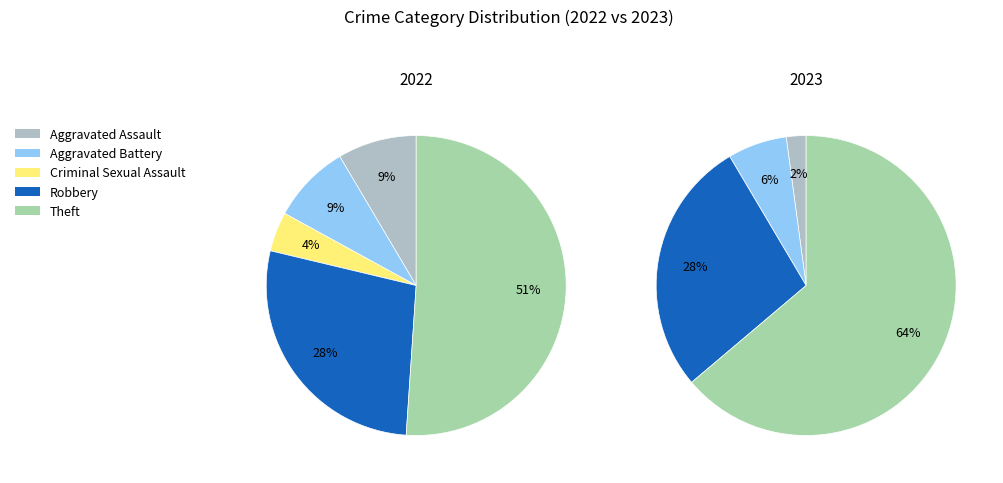

Combined, do 2 and 4 account for over 50%?

Yes